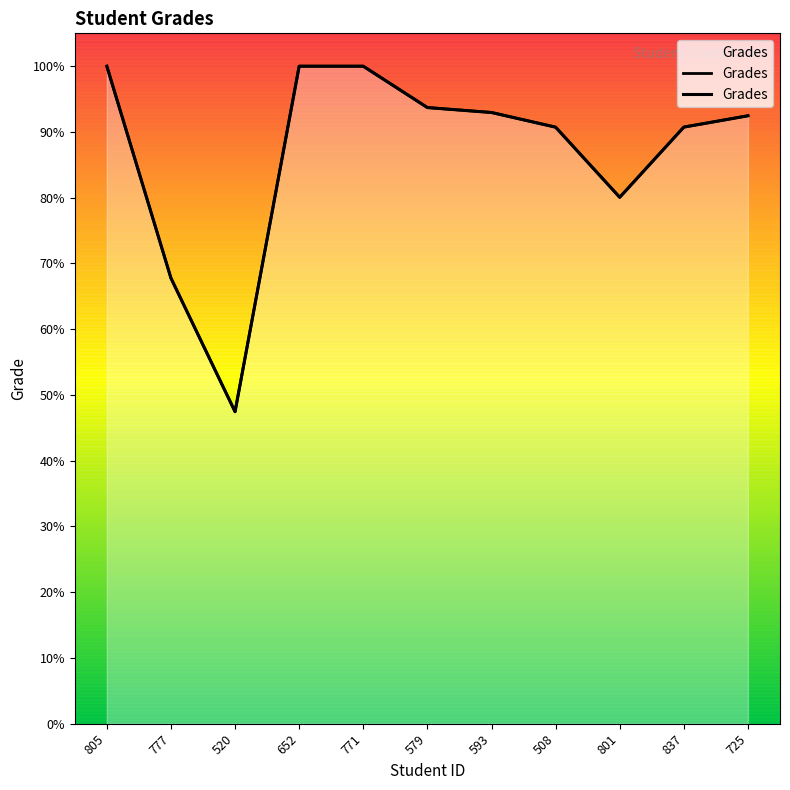

What is the sum of the values at 652 and 777?

167.8